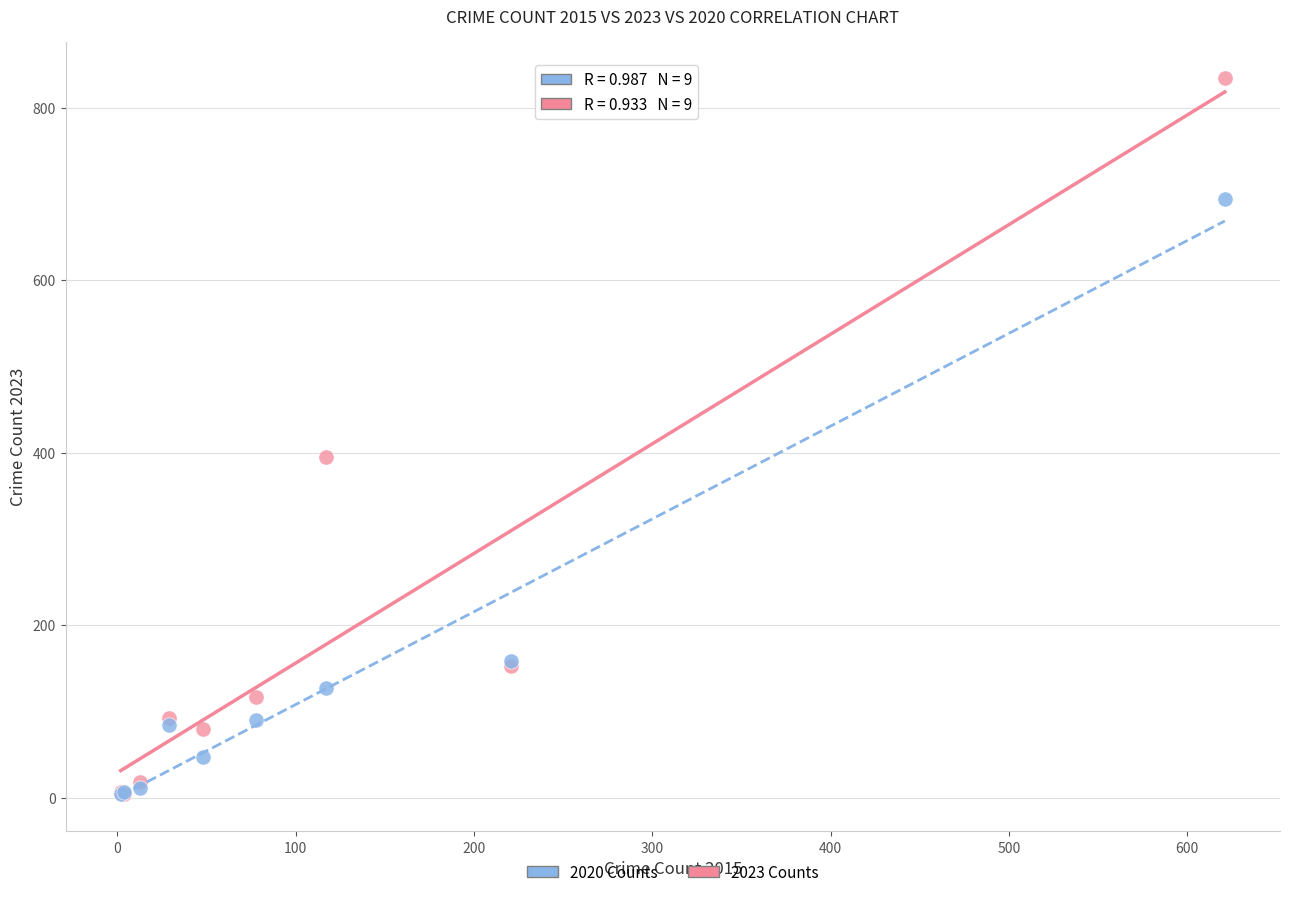

In the 2020 Counts series, what Y value is closest to 349?

159